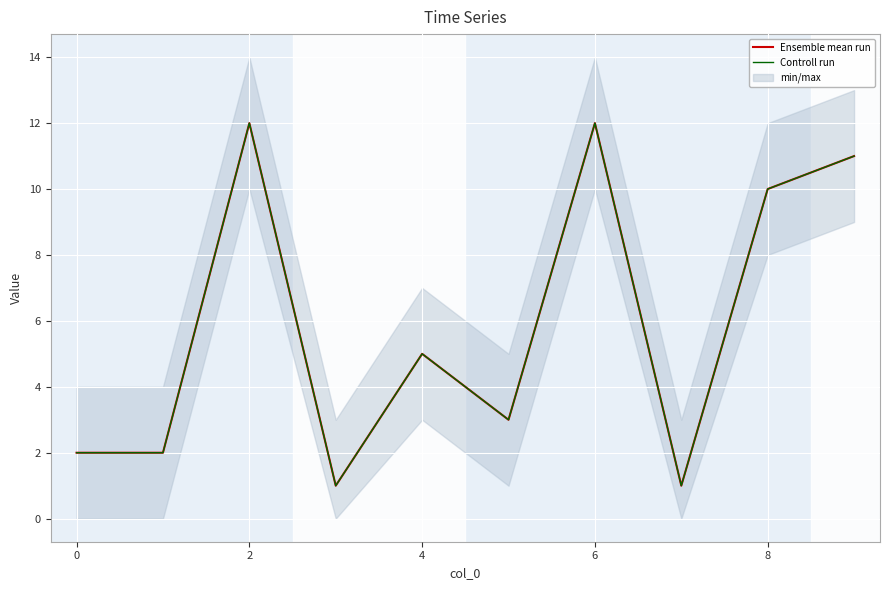

What is the value of the Controll run point at the 3rd from the left?

12